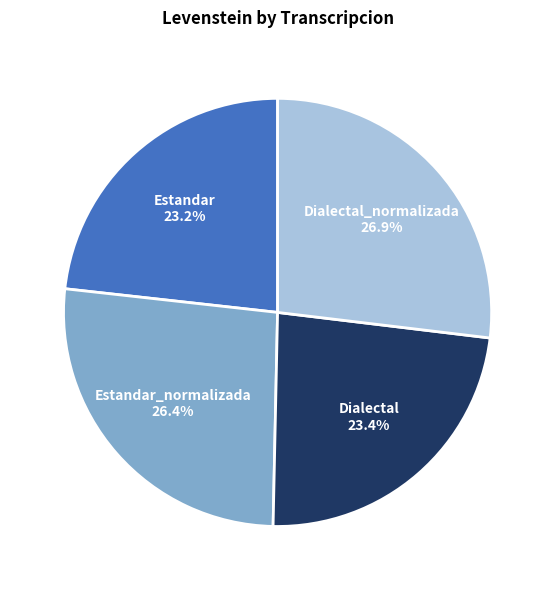

How many slices are in this pie chart?

4